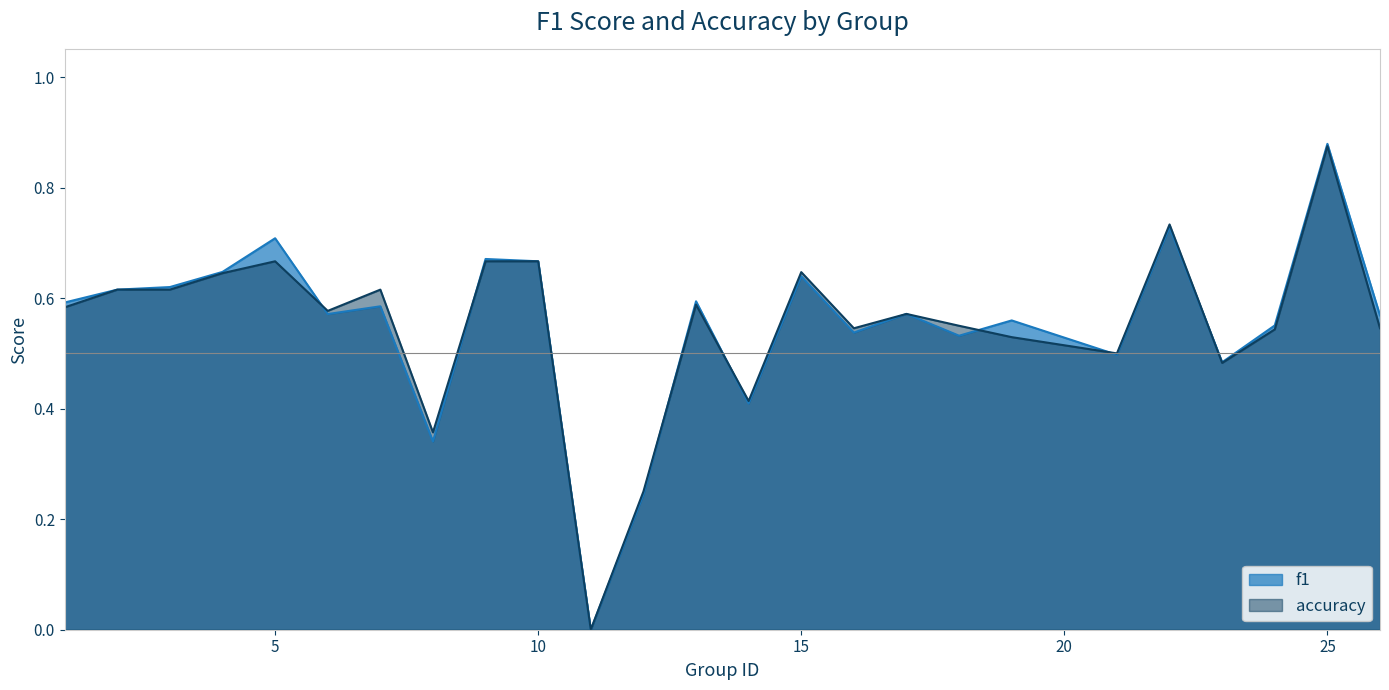

How many data points in accuracy are above 0?

24